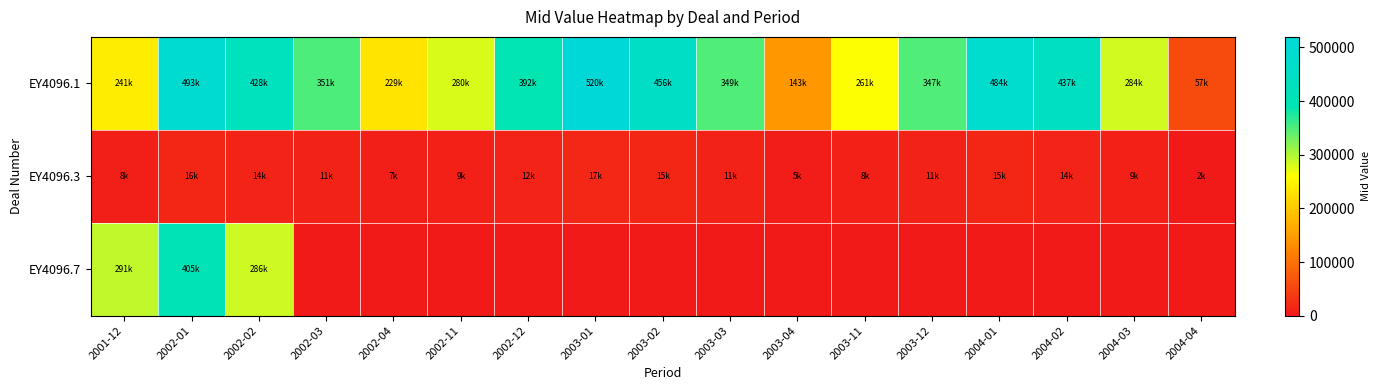

What is the total value across all series at 2004-02?

451128.0